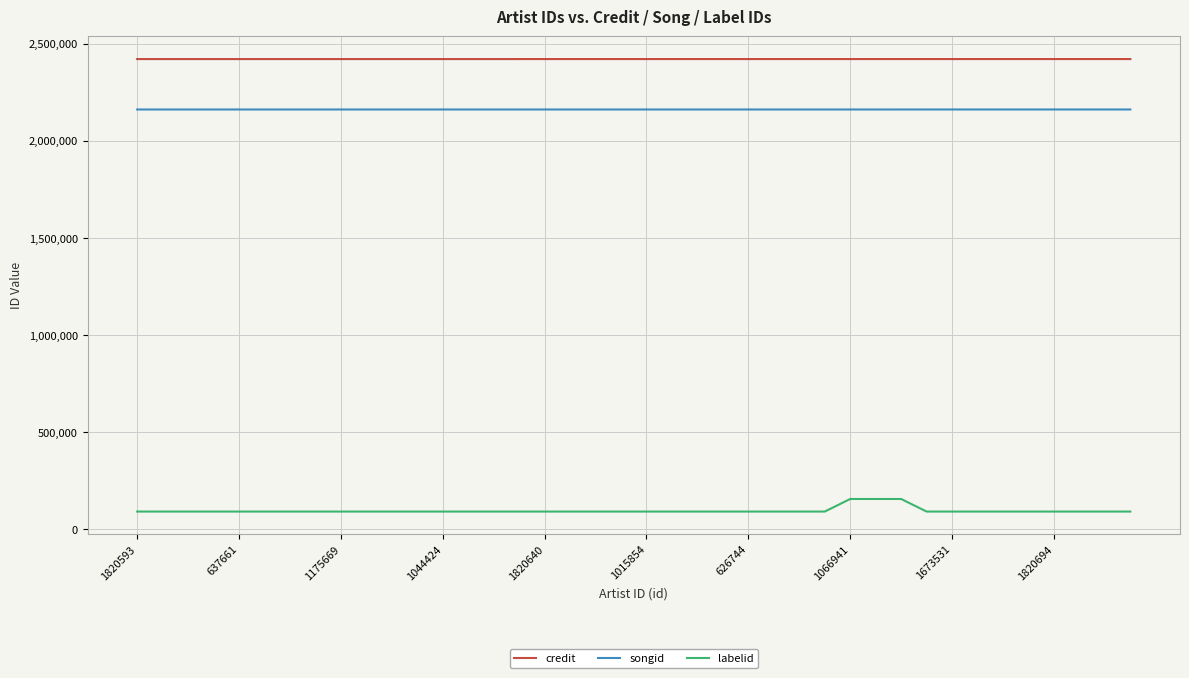

What are all the series names shown in the legend?

credit, songid, labelid